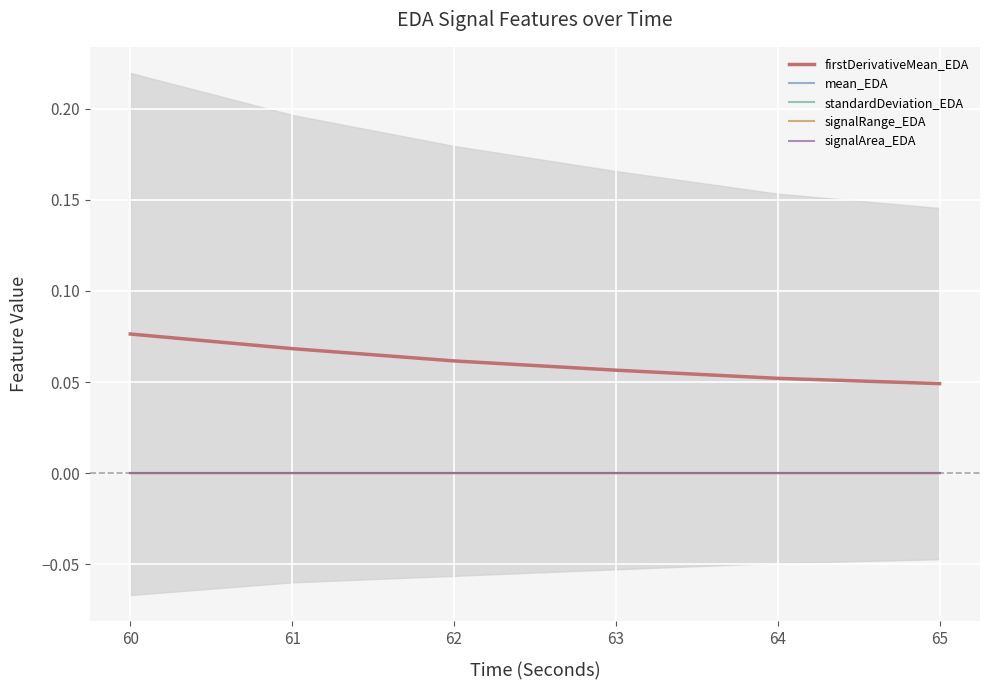

At which label does firstDerivativeMean_EDA reach its peak?

60